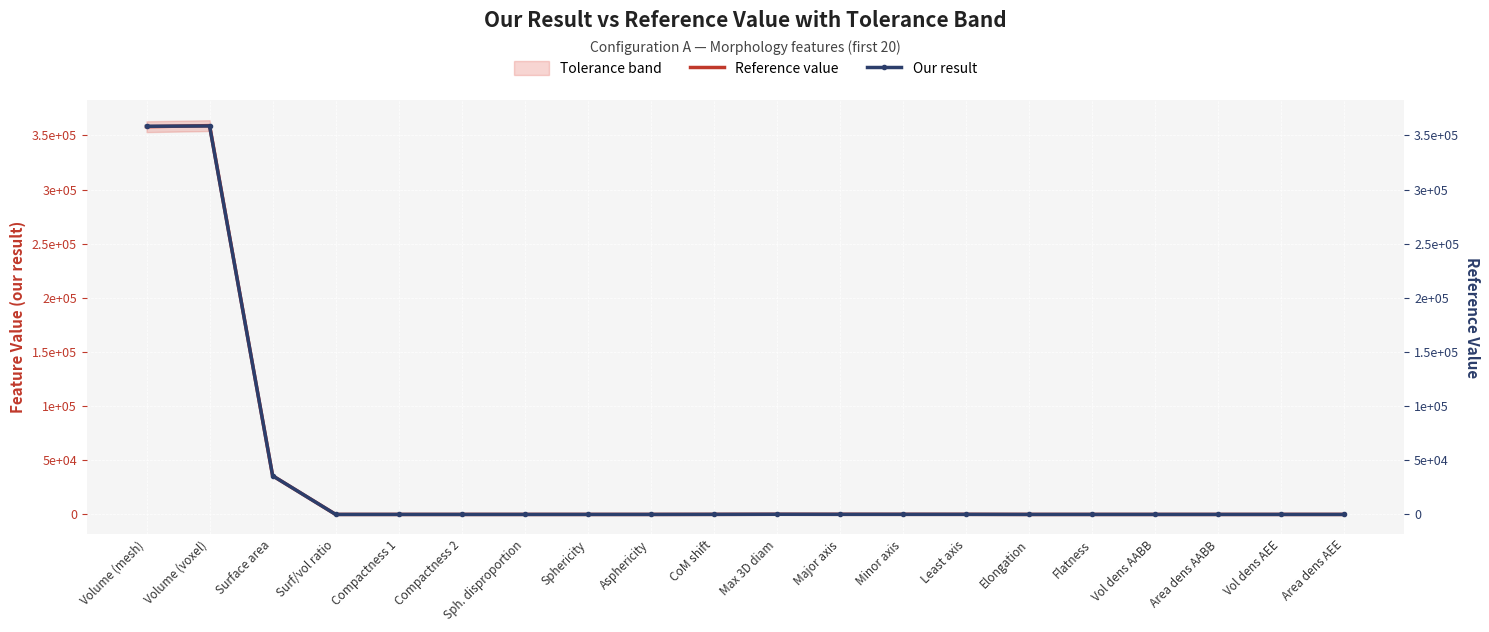

What is the difference between the maximum and minimum values in the Reference value series?

359000.0